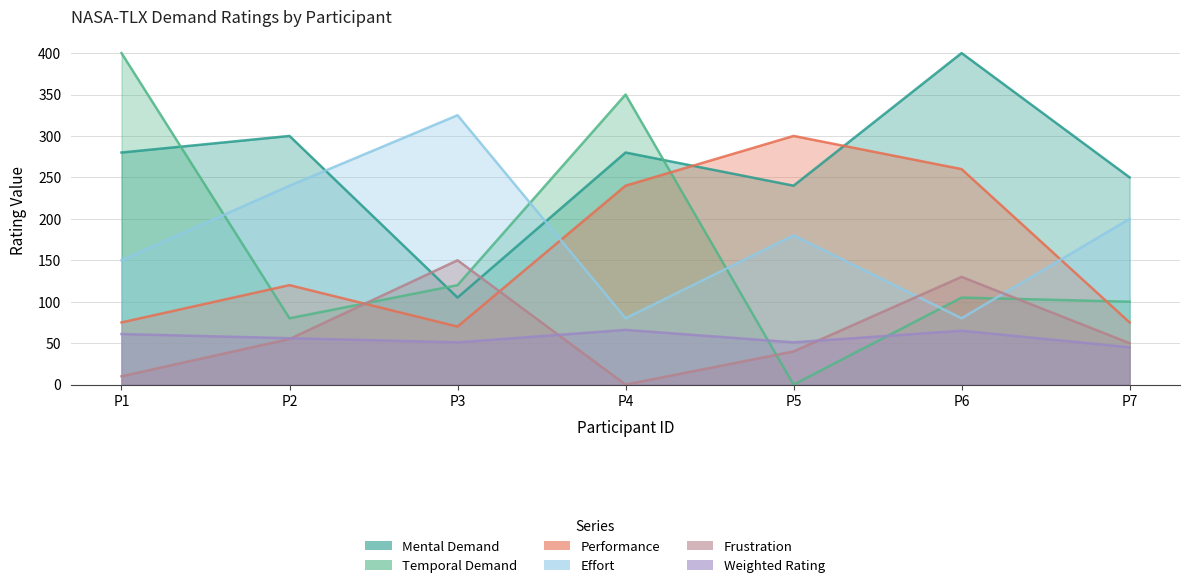

Between which two adjacent categories do Mental Demand and Frustration first intersect?

P2 and P3